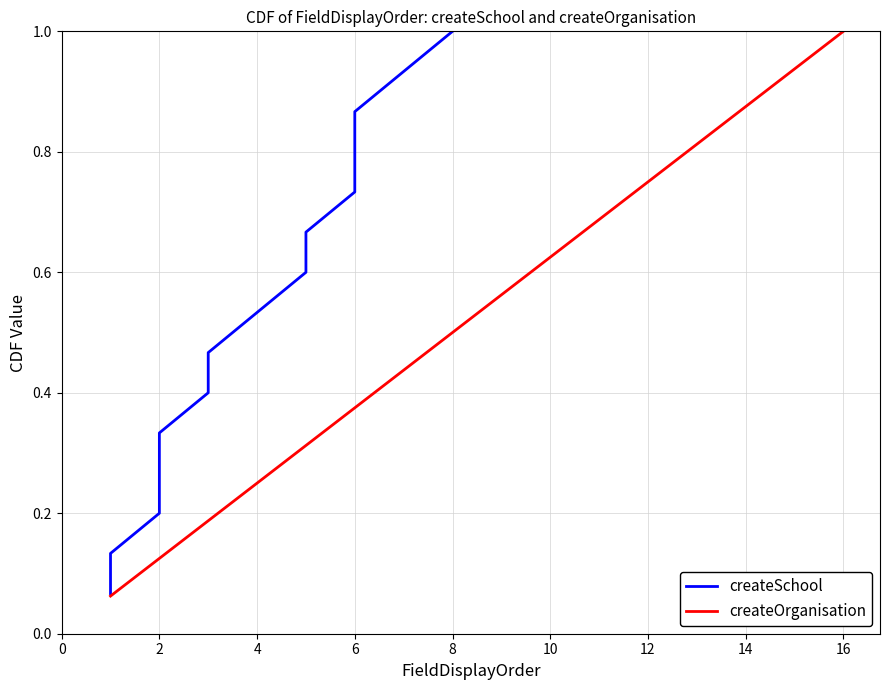

True or false: createOrganisation has a value of 0.1 at 6.

False